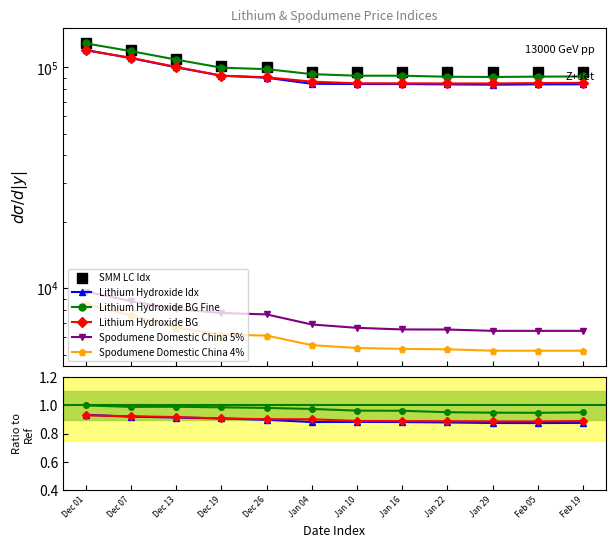

In Lithium Hydroxide Idx, how many points are higher than both neighbors (excluding endpoints)?

1